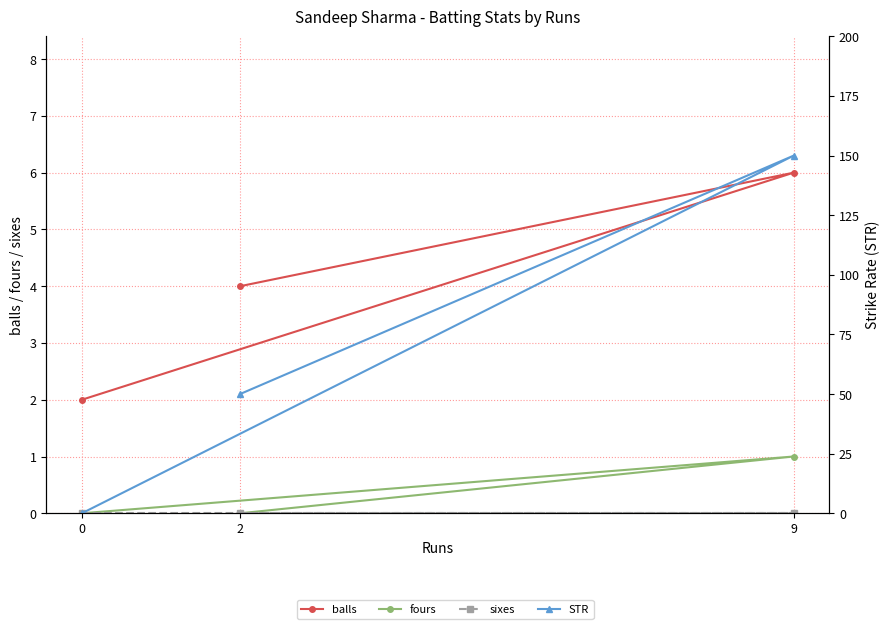

At how many categories does at least one series exceed 41?

2